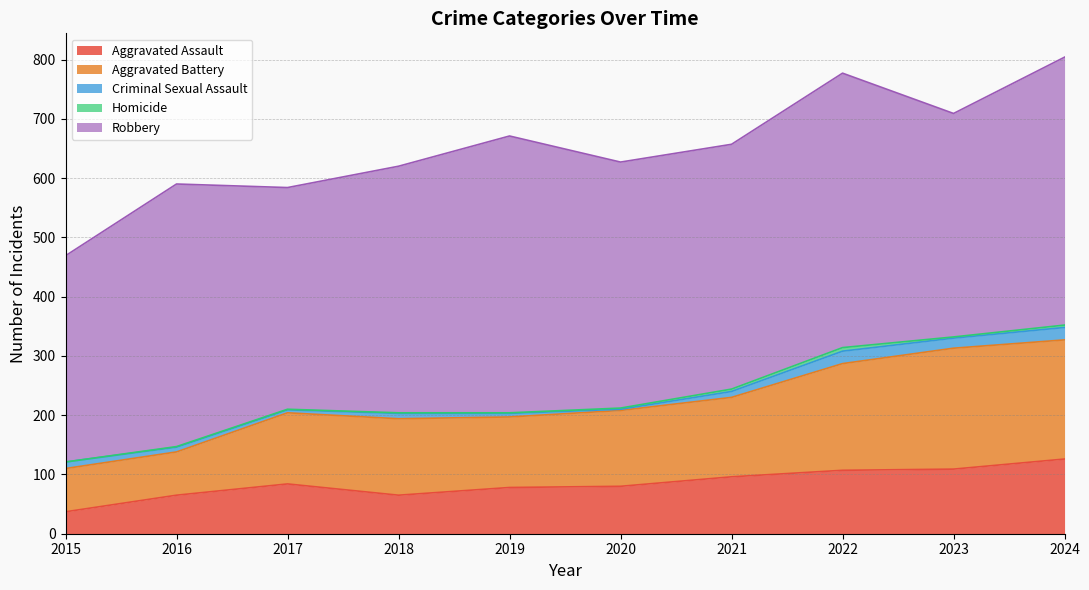

Does the chart display data point markers on the line(s)?

No